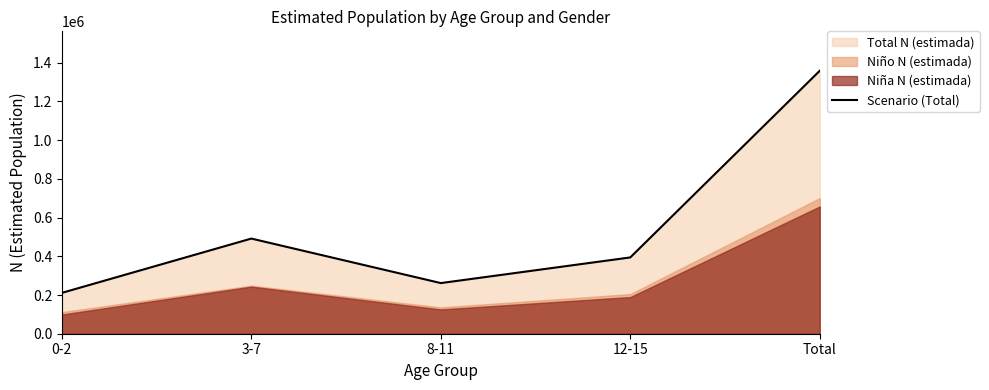

Count the number of values greater than 394153.

2